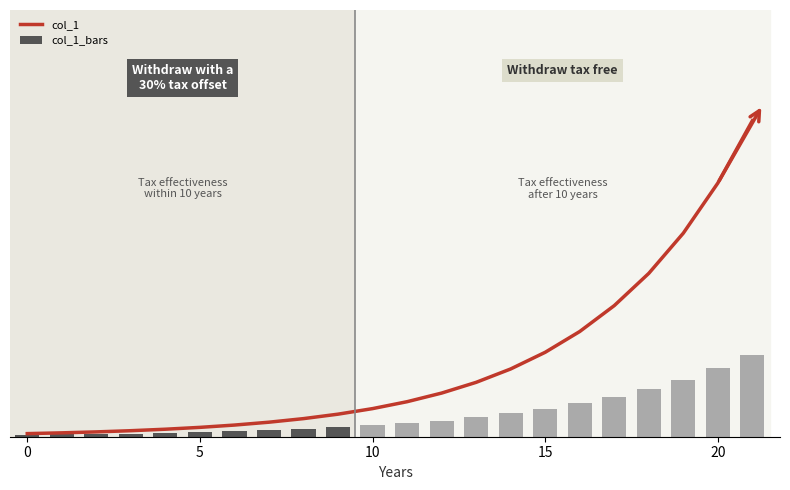

True or false: col_1_bars has a value of 614.2 at 0.

True